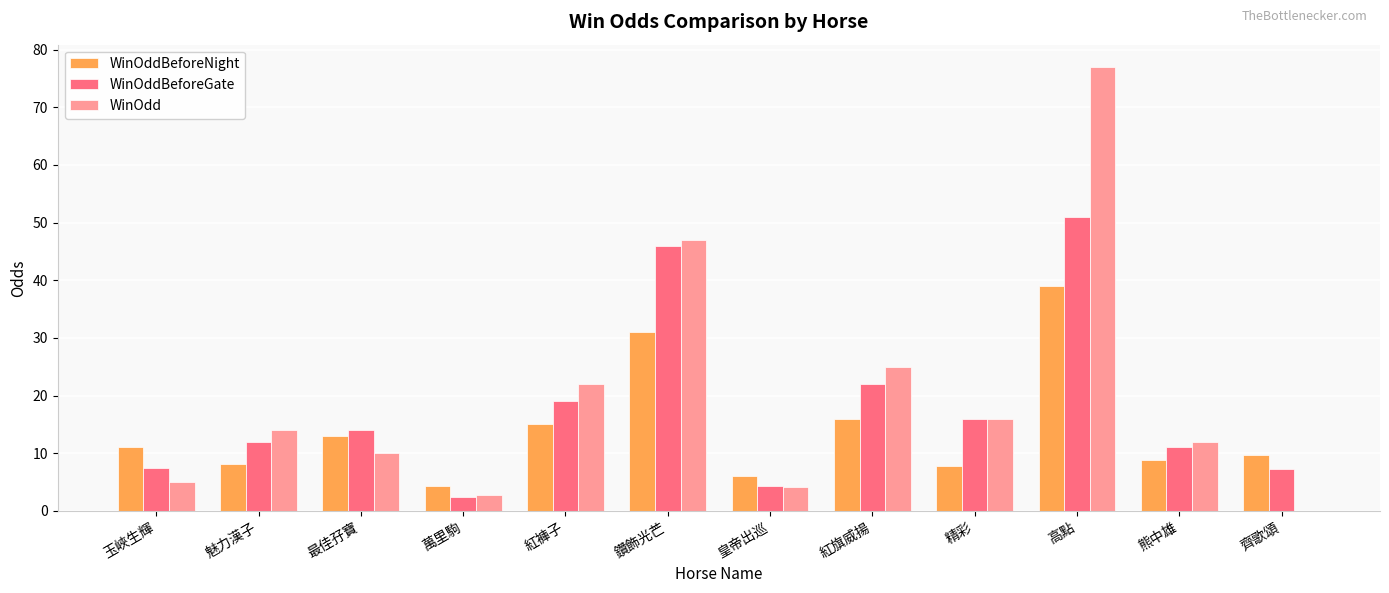

What is the maximum value shown in the chart?

77.0